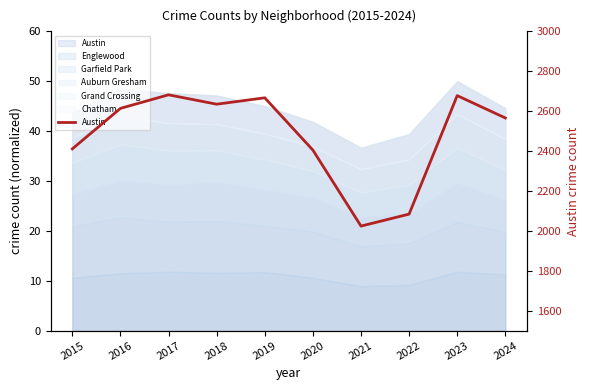

How many points are higher than both their immediate neighbors (excluding endpoints)?

3